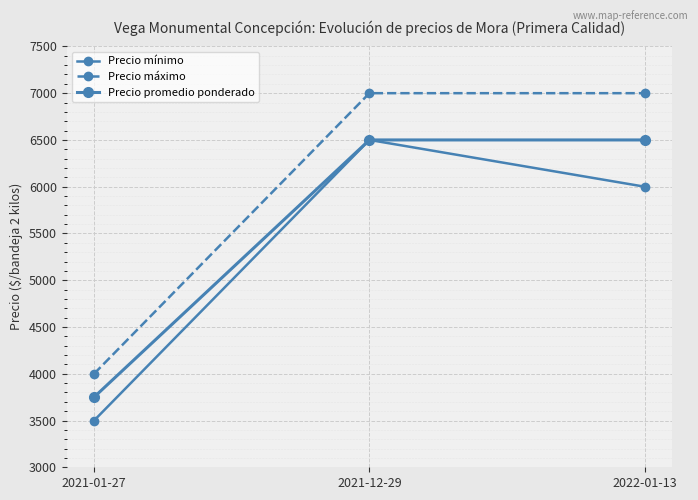

What is the smallest value displayed?

3500